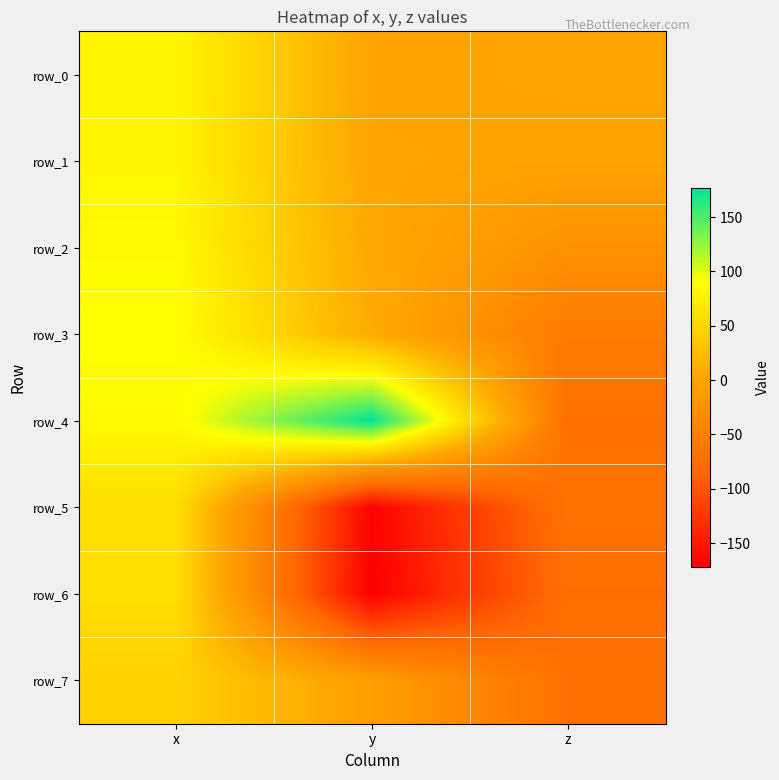

Reading left to right, what are all the values shown in this chart?

row_0: x=80.1	y=-0.9	z=0.0
row_1: x=80.2	y=0.0	z=-1.1
row_2: x=83.8	y=3.5	z=-24.7
row_3: x=89.5	y=7.8	z=-56.7
row_4: x=83.8	y=176.6	z=-70.2
row_5: x=57.8	y=-169.1	z=-68.6
row_6: x=57.8	y=-171.8	z=-74.1
row_7: x=45.0	y=-7.9	z=-70.3